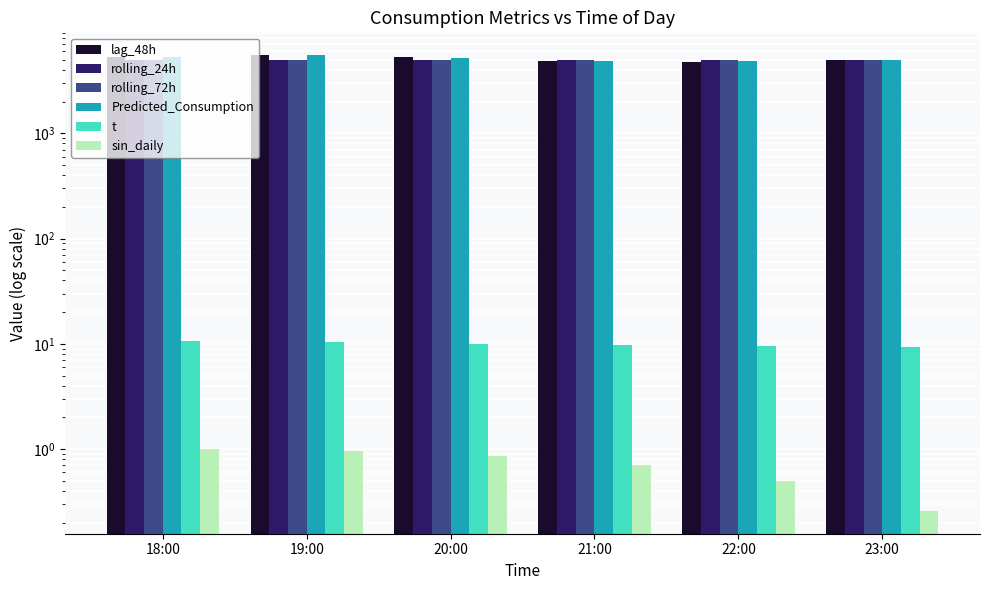

The value of t at 20:00 is 10.0. True or false?

True